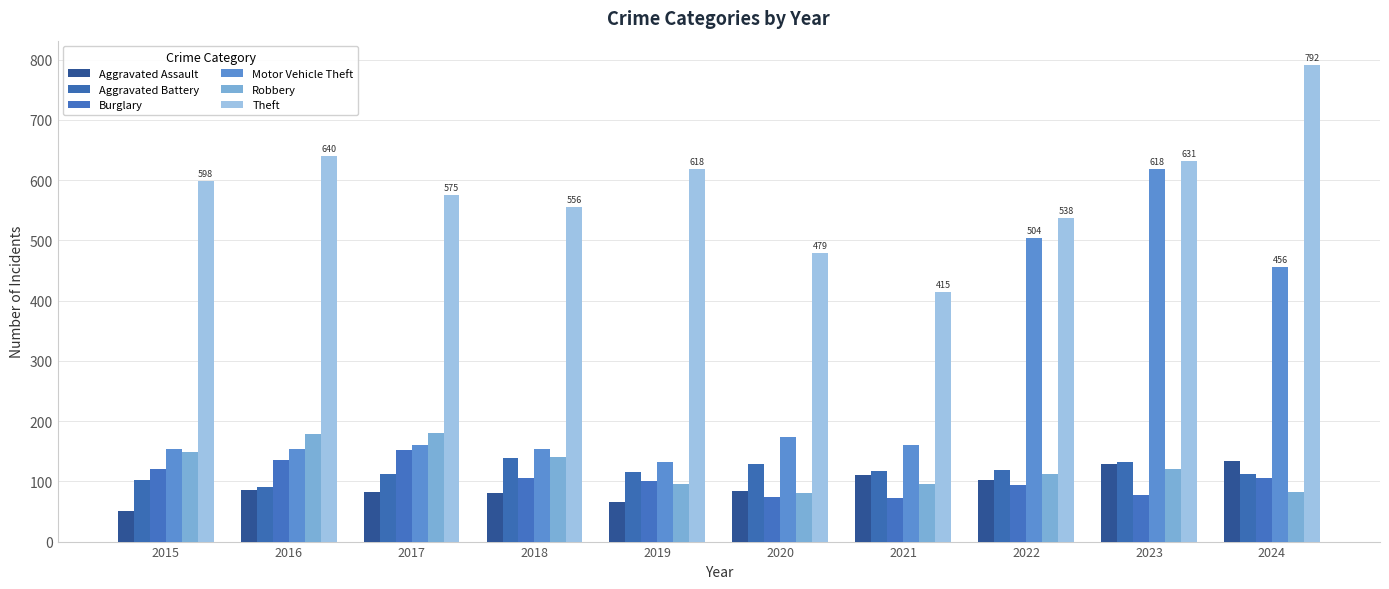

Which category has the lowest value in the Aggravated Assault series?

2015